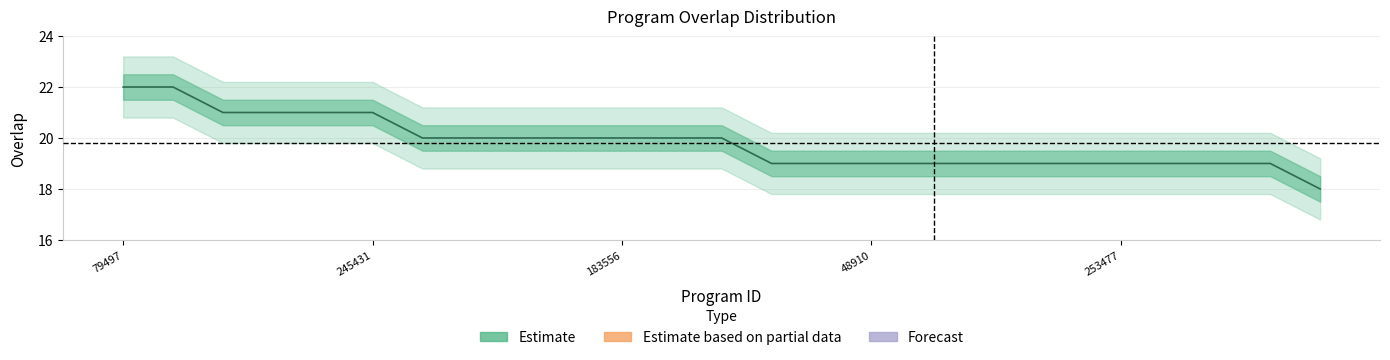

How many categories are shown in the chart?

25